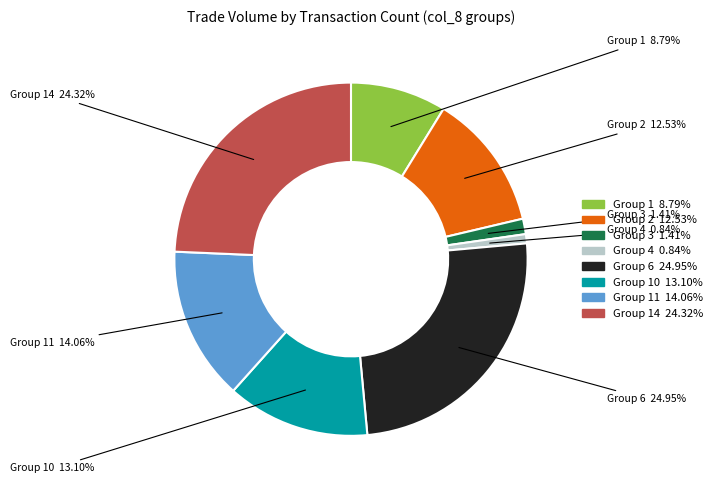

Is there any slice that represents more than half of the pie?

No